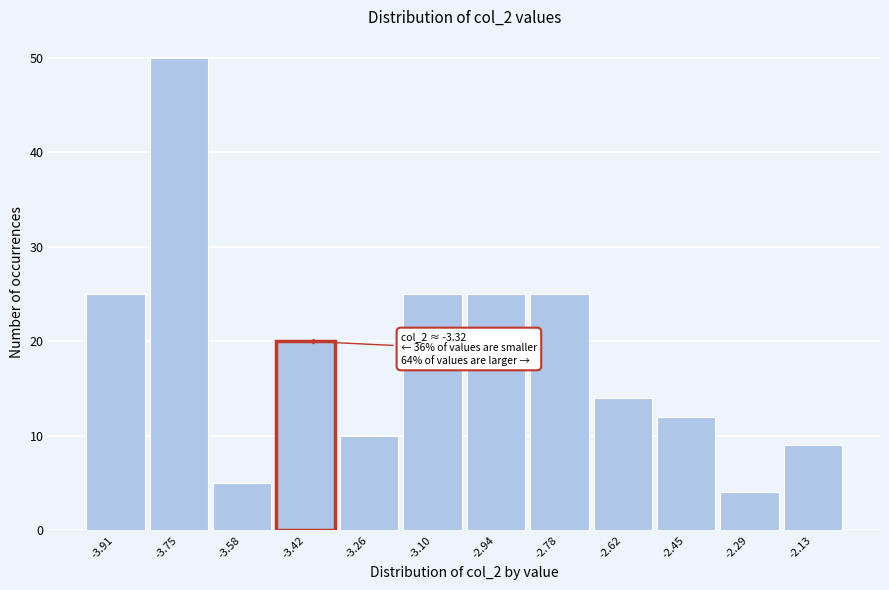

Reading left to right, extract all data points from this chart.

-3.91=25	-3.75=50	-3.58=5	-3.42=20	-3.26=10	-3.10=25	-2.94=25	-2.78=25	-2.62=14	-2.45=12	-2.29=4	-2.13=9